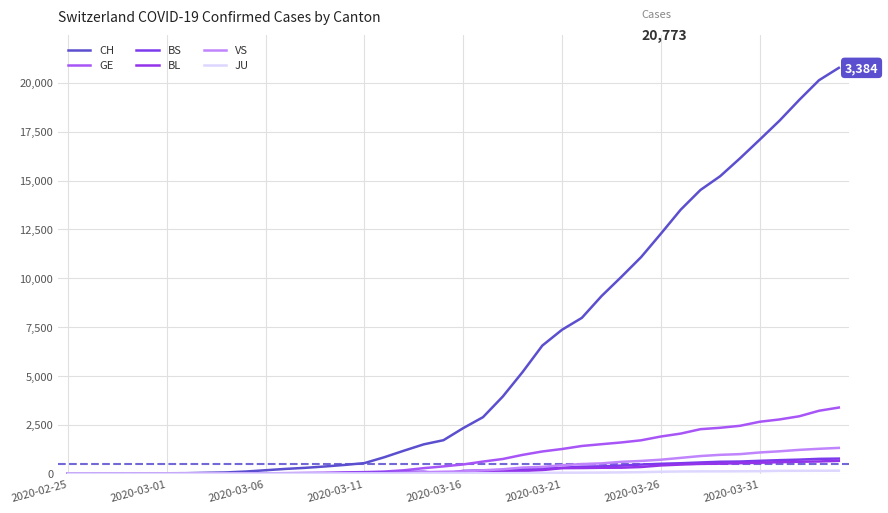

Does the chart have visible grid lines?

Yes